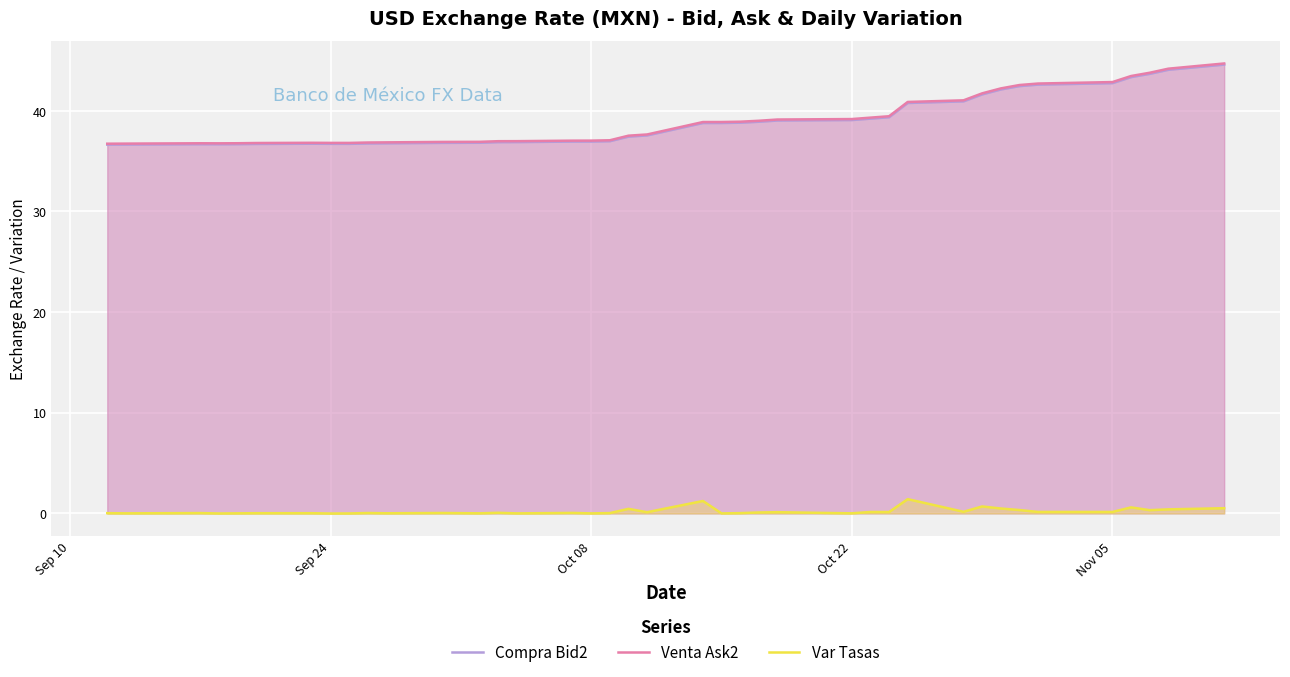

True or false: Compra Bid2 and Venta Ask2 intersect in this chart.

False